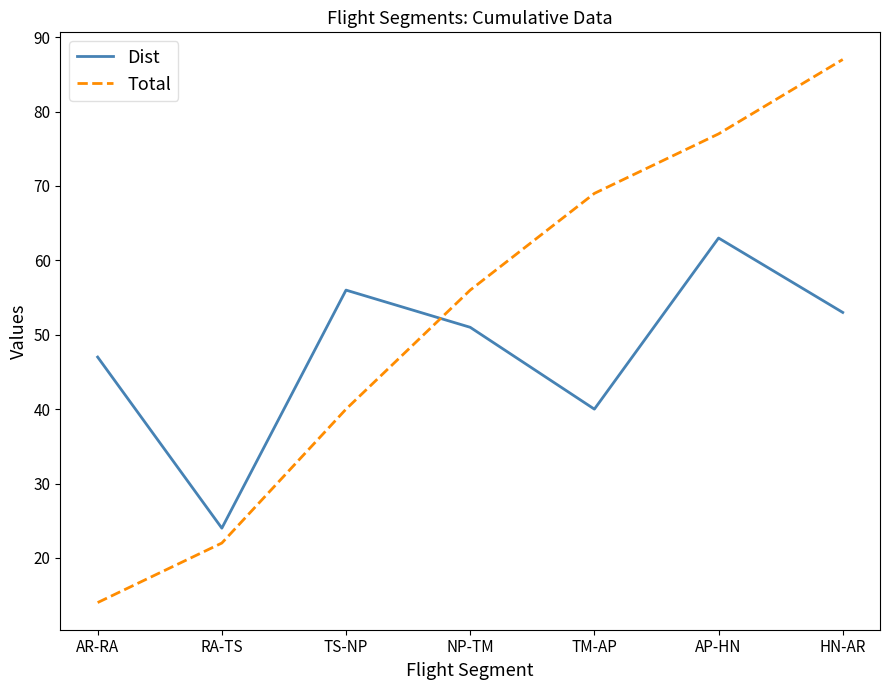

Rank the series by their average value, from lowest to highest.

Dist, Total